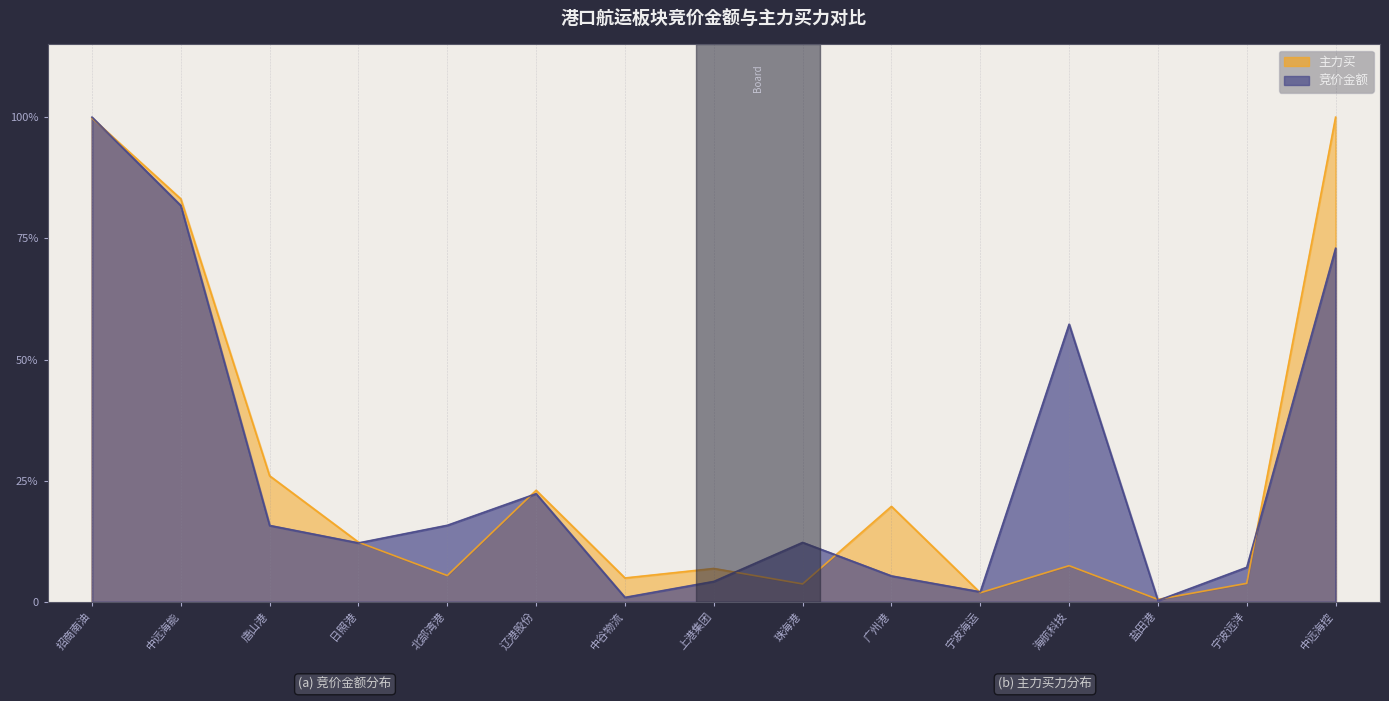

The value of 主力买 at 辽港股份 is 0.3. True or false?

False